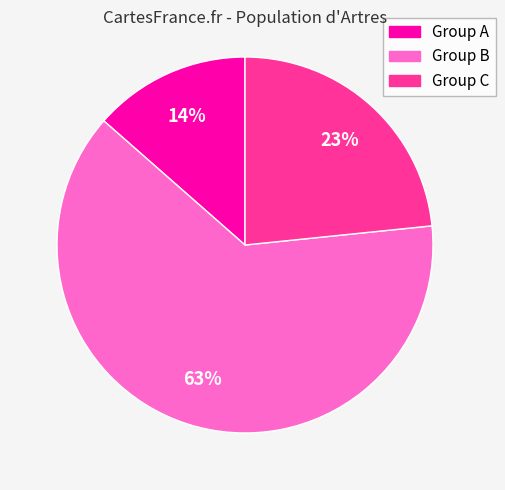

Is there any slice that represents more than half of the pie?

Yes